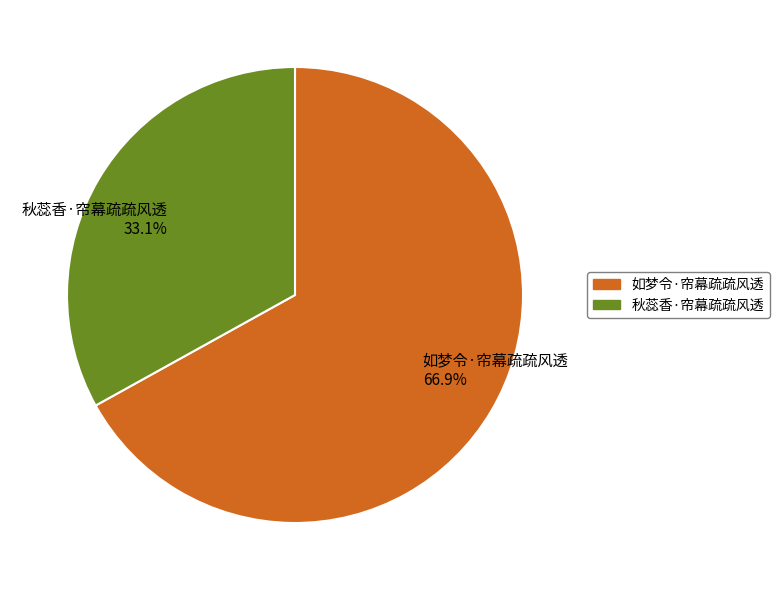

Which slice represents more than half of the pie?

如梦令·帘幕疏疏风透